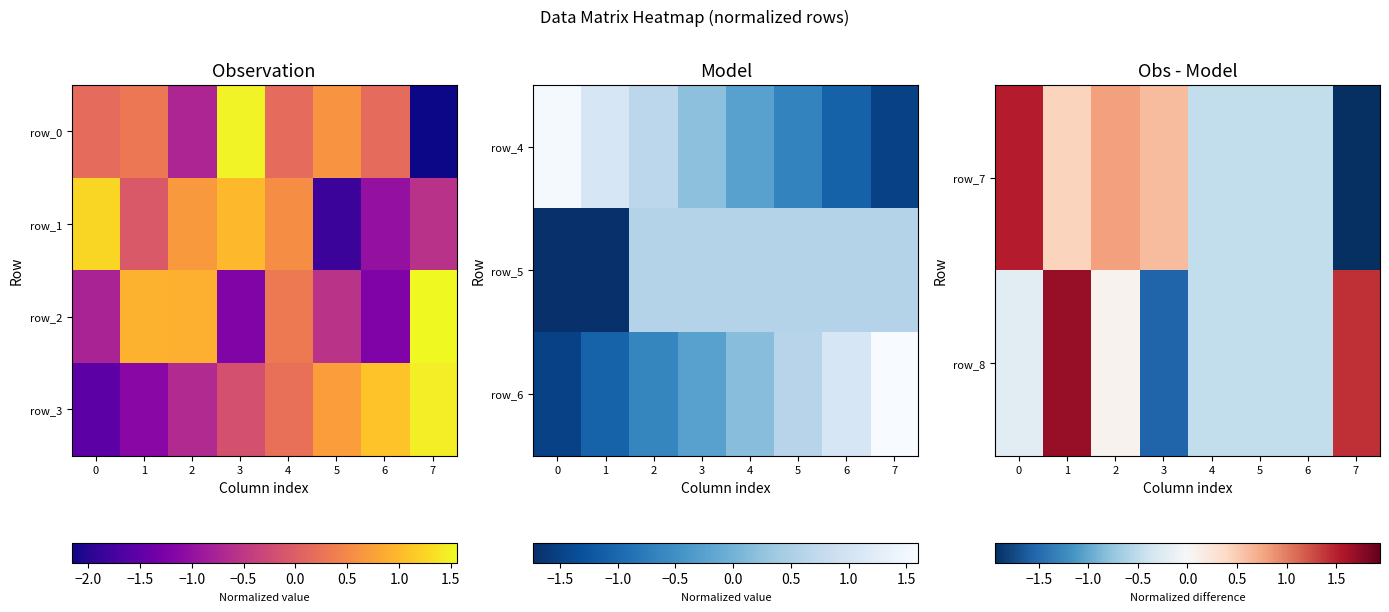

Count the number of categories in the chart.

8